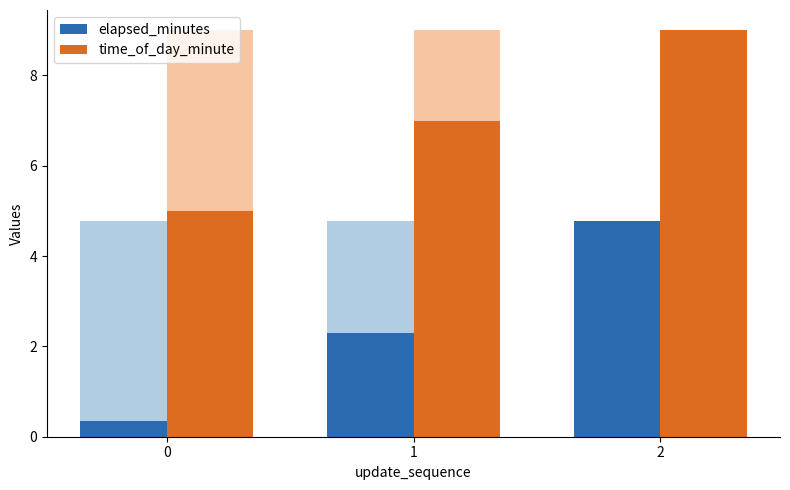

How many values in the time_of_day_minute series are below 7?

1